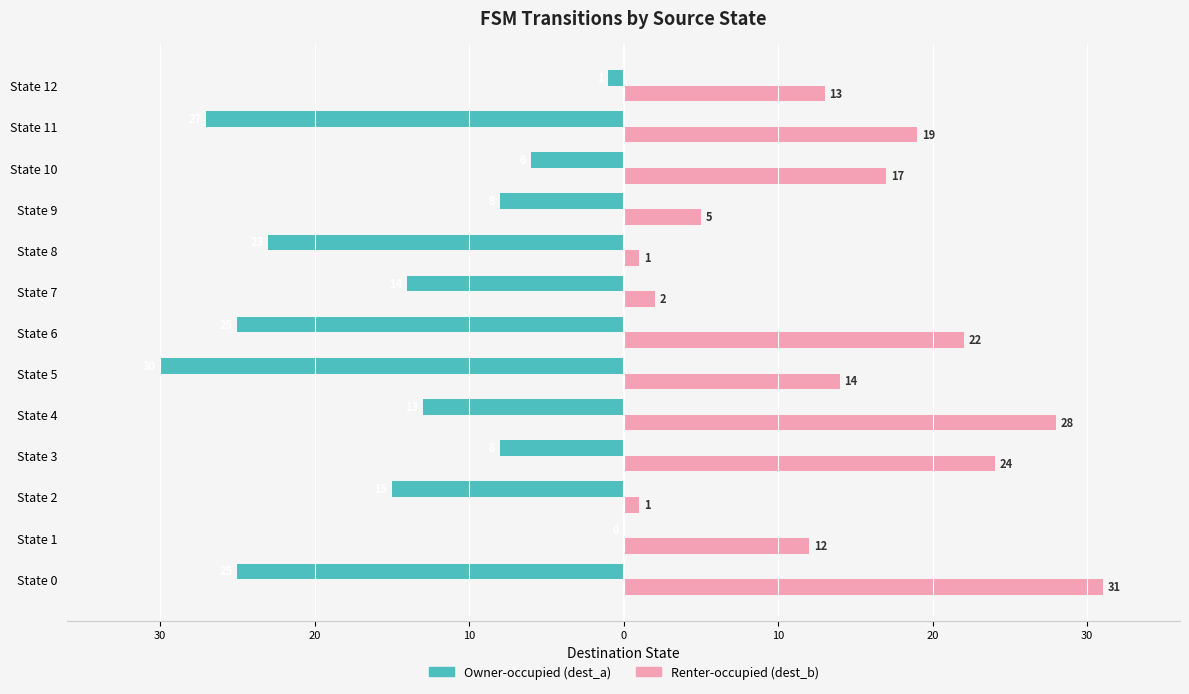

What are all the series names shown in the legend?

Owner-occupied (dest_a), Renter-occupied (dest_b)